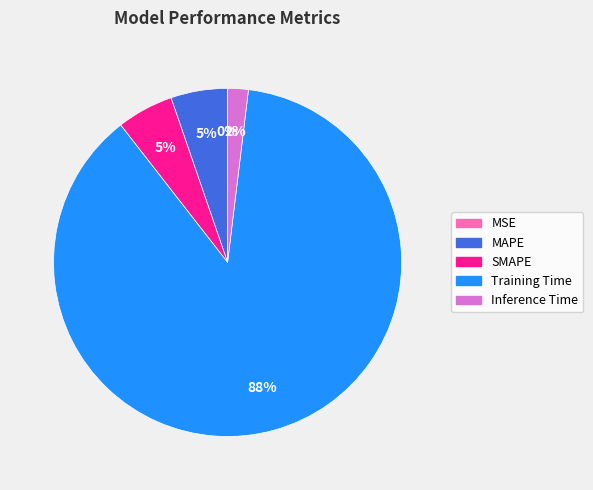

Combined, do Inference Time and Training Time account for over 50%?

Yes